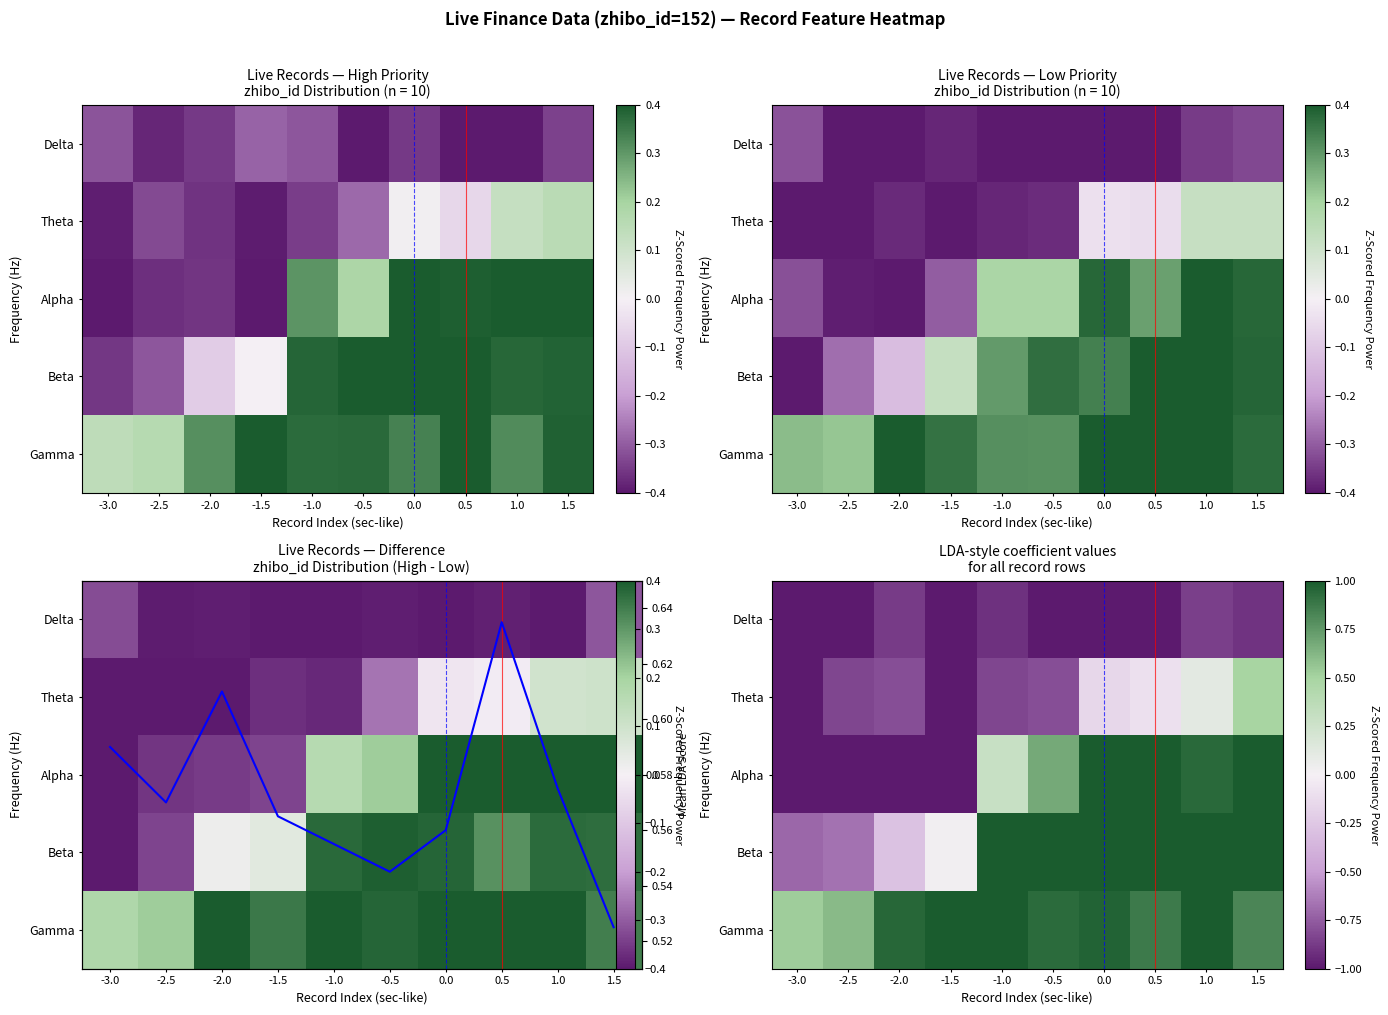

What is the total value across all series at -0.5?

1.4